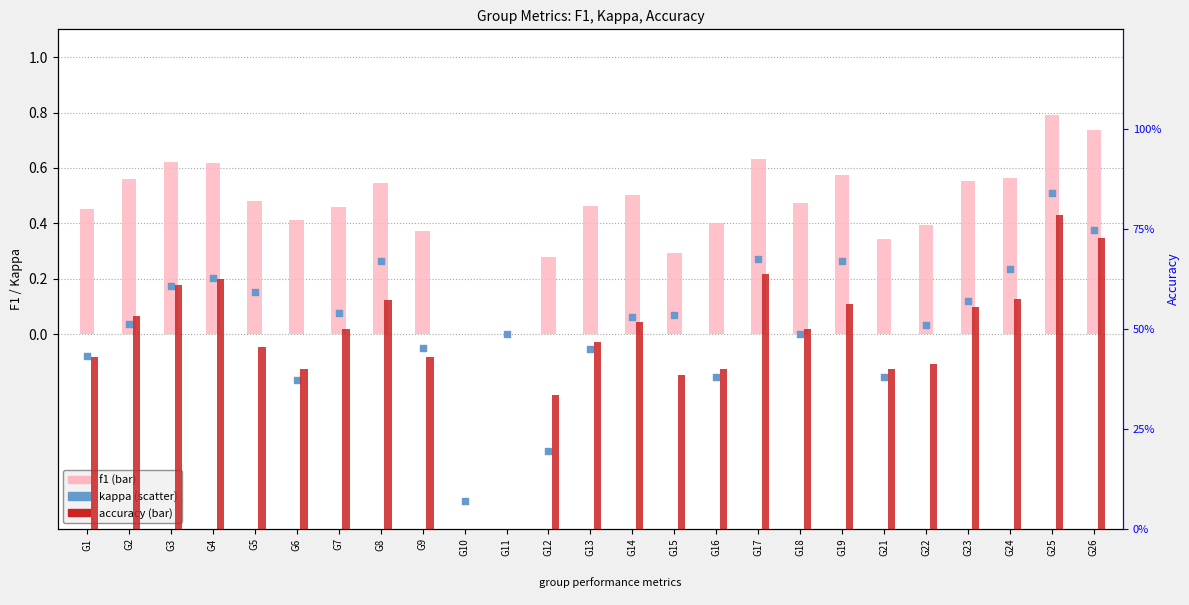

Which series contains the lowest Y value?

kappa